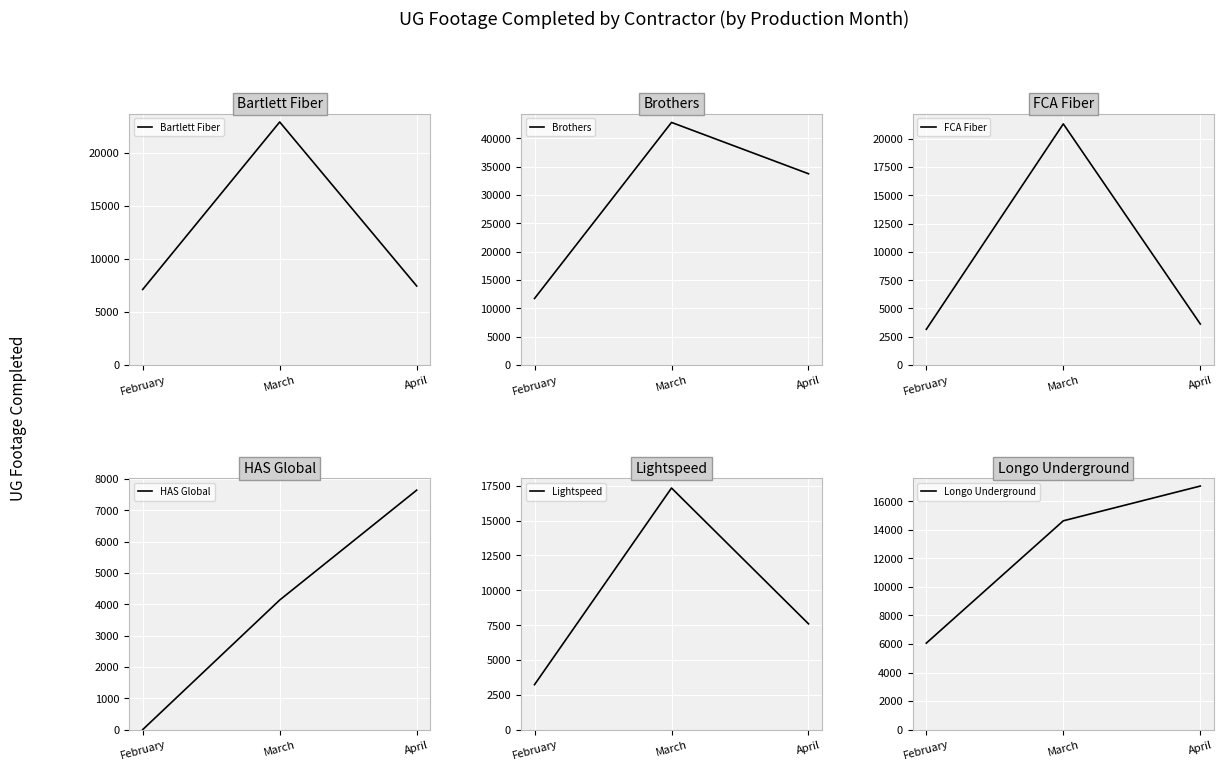

Reading right to left, transcribe all the data shown in this chart.

Bartlett Fiber: April=7447	March=22896	February=7120
Brothers: April=33743	March=42799	February=11735
FCA Fiber: April=3629	March=21322	February=3158
HAS Global: April=7641	March=4135	February=0
Lightspeed: April=7593	March=17340	February=3226
Longo Underground: April=17060	March=14625	February=6056